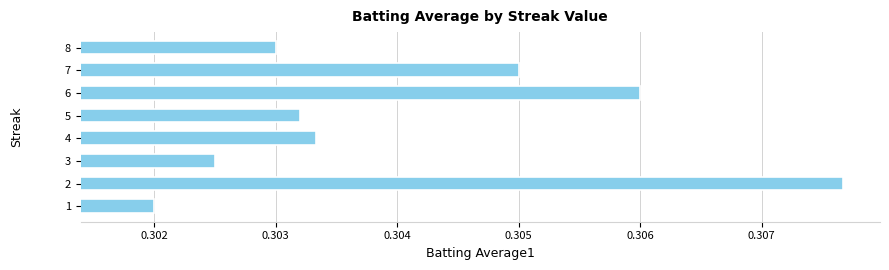

True or false: the data shows 0.5 at 7.

False